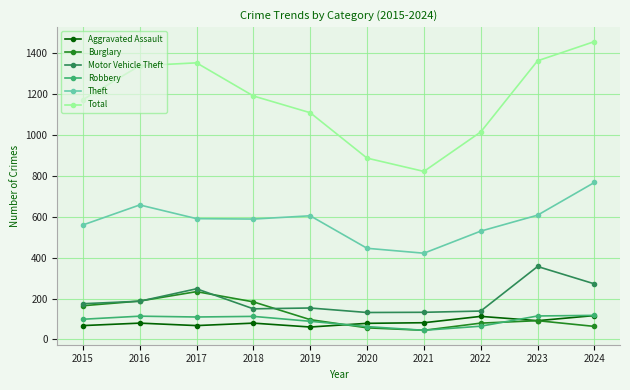

Where is the first local maximum for Burglary?

2017